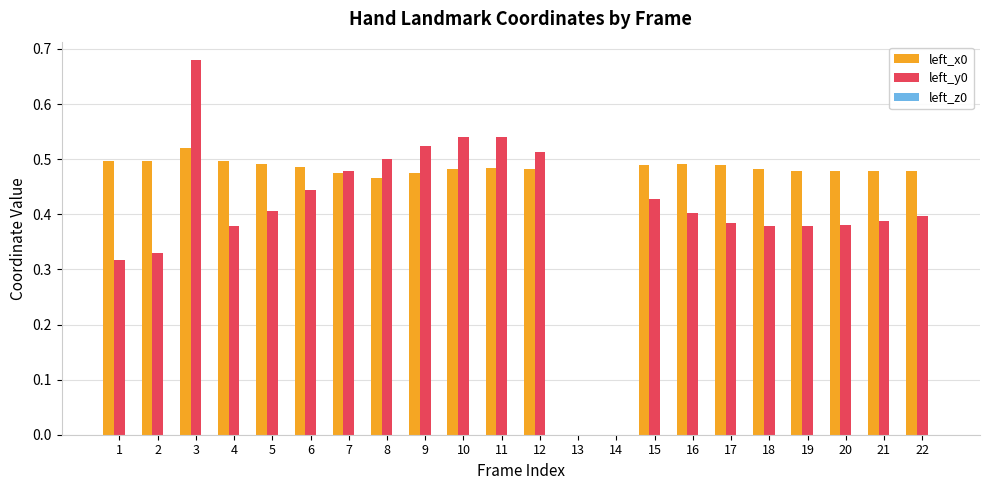

Are the bars horizontal?

No